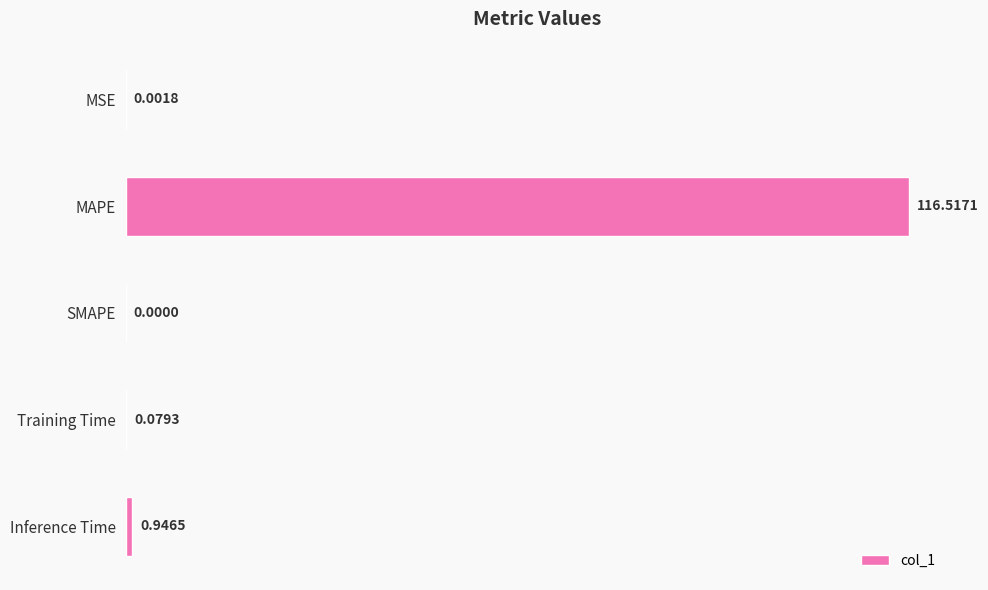

What is the sum of all values?

117.5